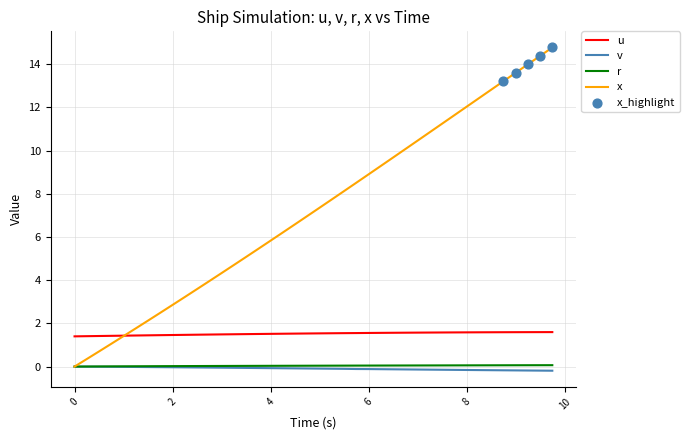

Which series has the largest total across all categories?

x